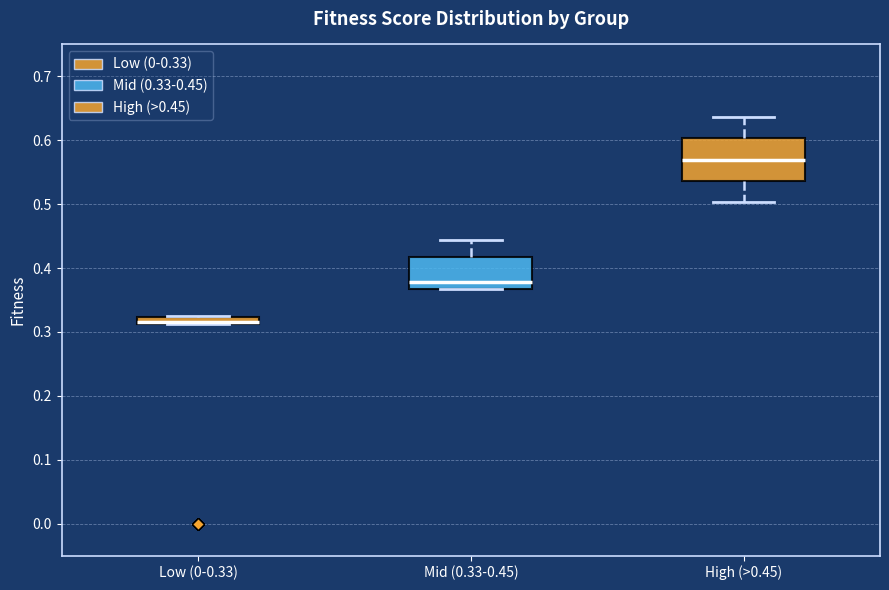

Which box's median line is the lowest?

Low (0-0.33)